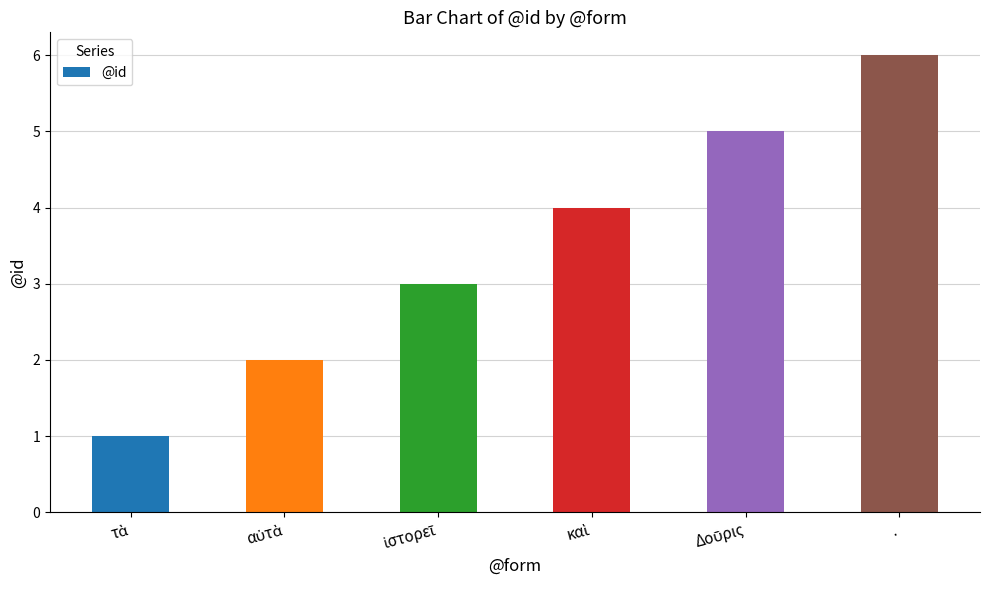

What is the difference between the maximum and second lowest values?

4